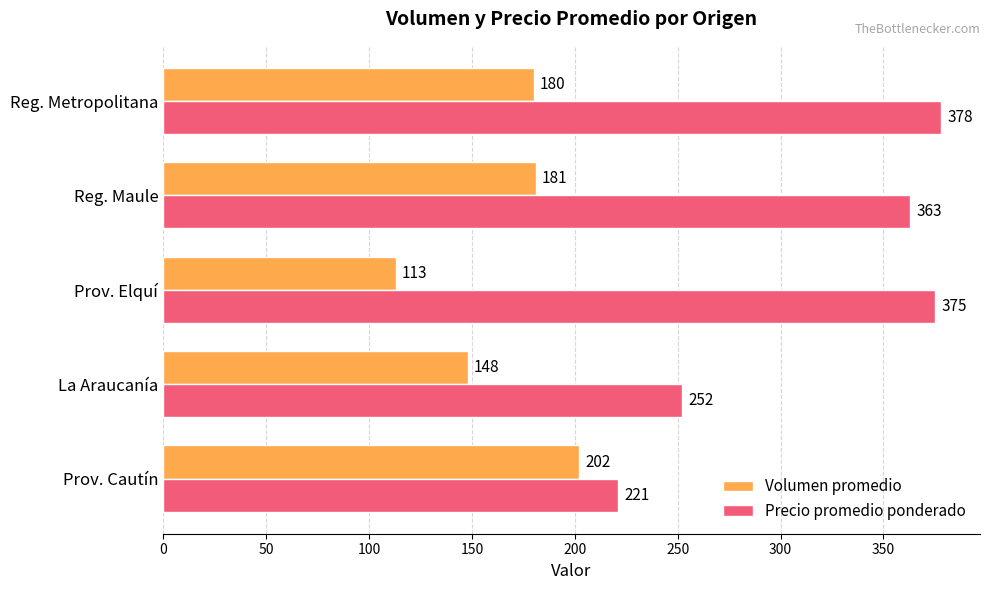

True or false: Volumen promedio has a value of 170 at Prov. Elquí.

False